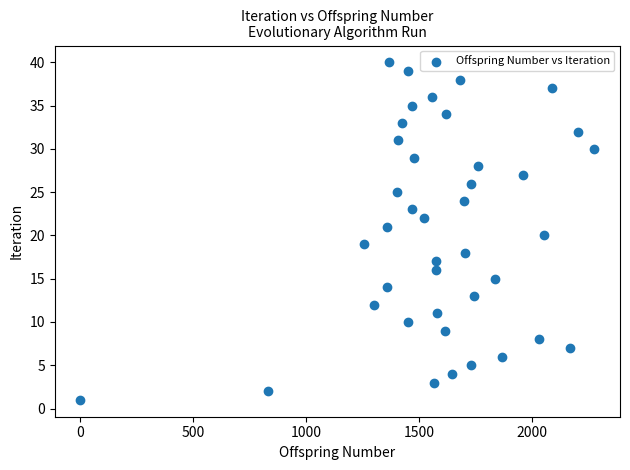

What is the range of X values (max minus min)?

2276